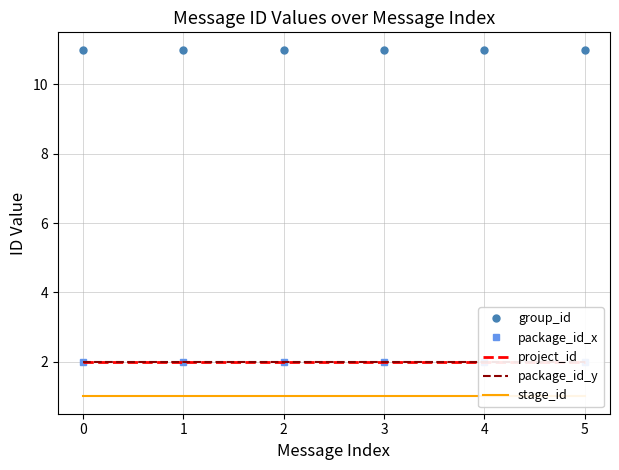

Is it true that stage_id equals 1 at 4?

True